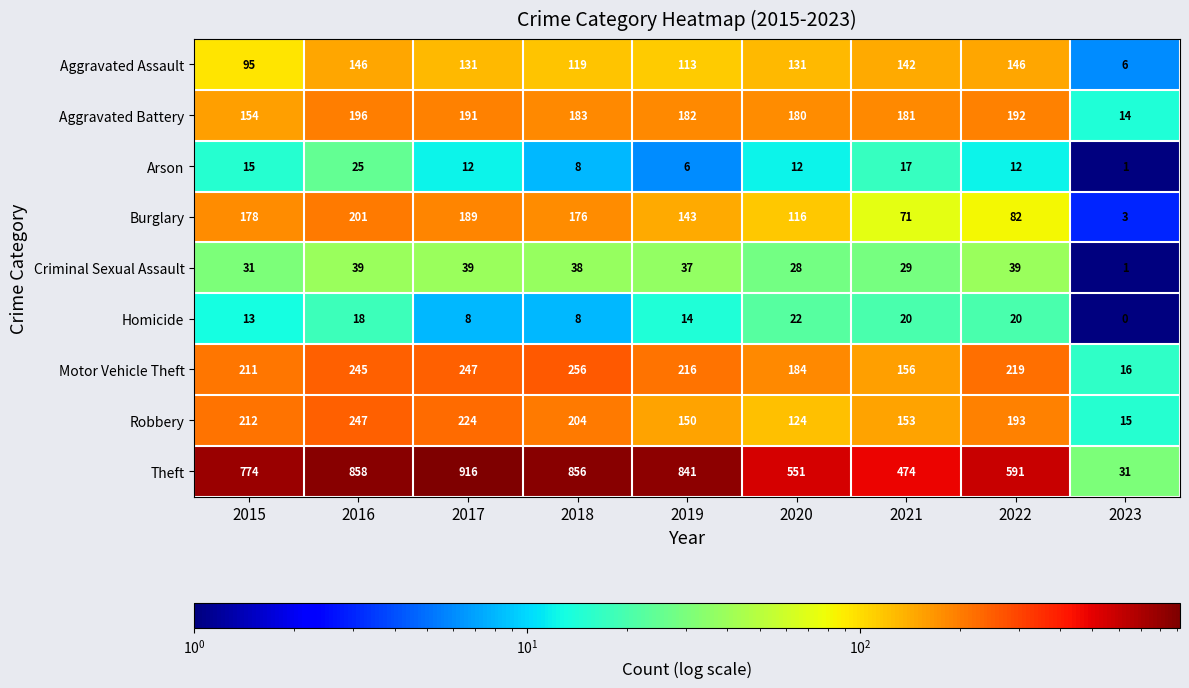

The value of Homicide at 2015 is 21. True or false?

False